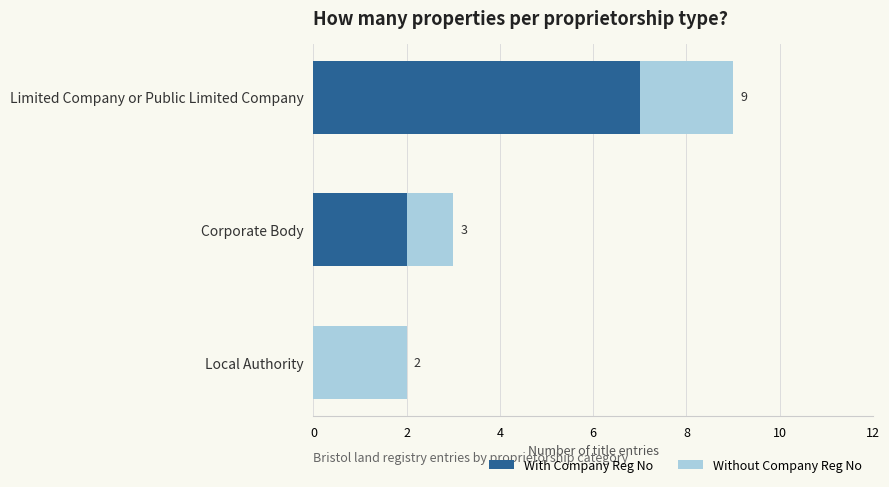

What are all the series names shown in the legend?

With Company Reg No, Without Company Reg No